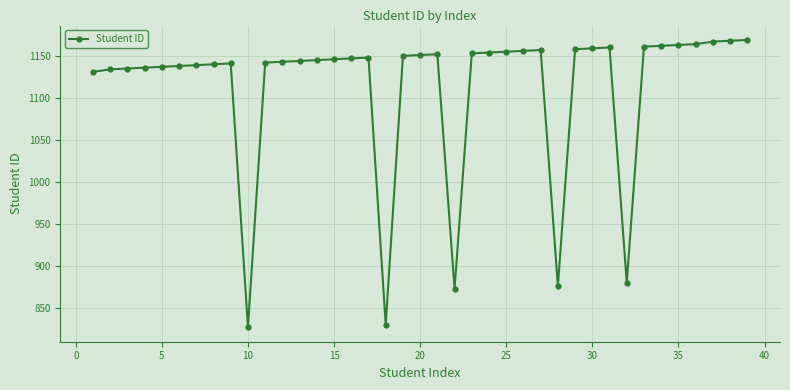

True or false: there are more than 2 points higher than both neighbors.

True